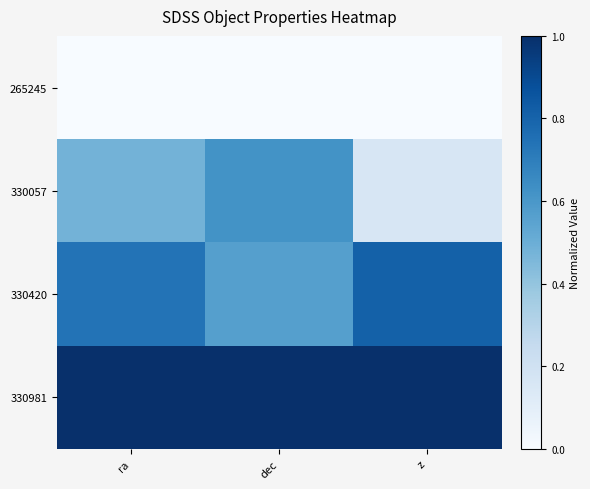

At which category is the sum across all series the highest?

ra